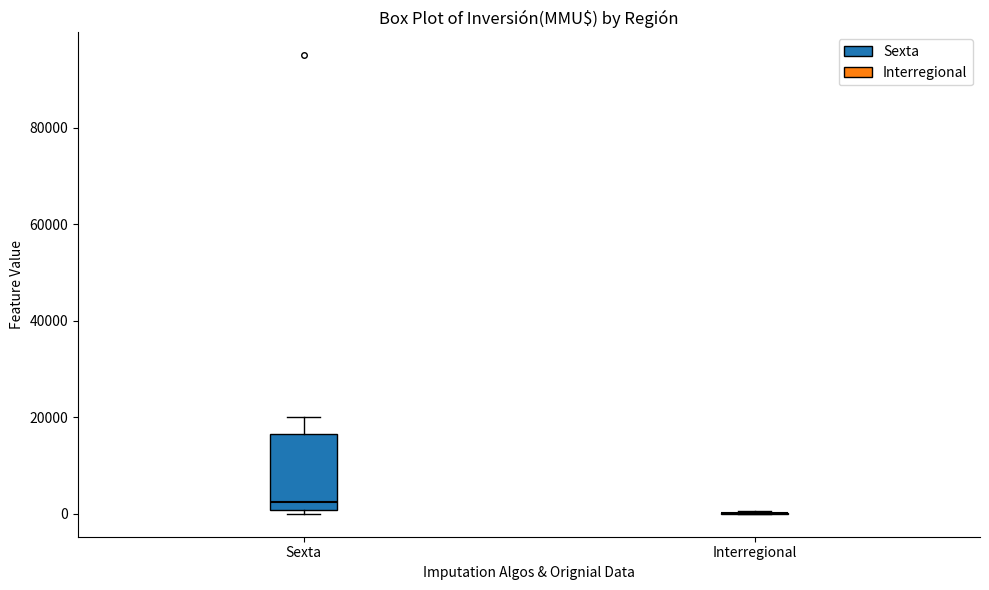

Which box is the tallest, from its lower edge to its upper edge?

Sexta